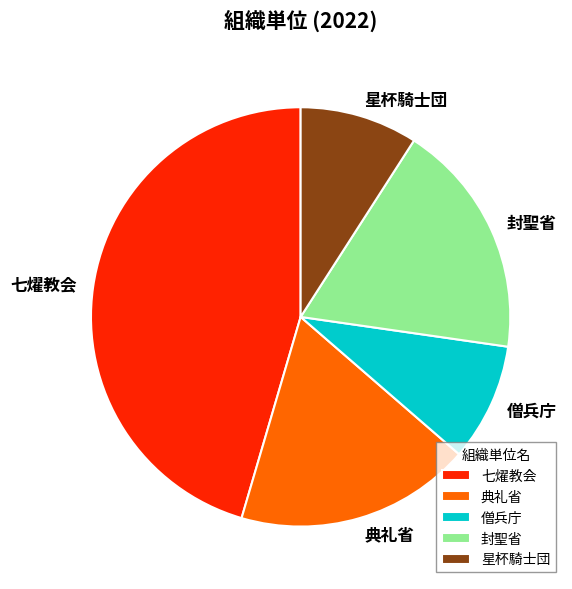

Which has a higher value, 七燿教会 or 僧兵庁?

七燿教会